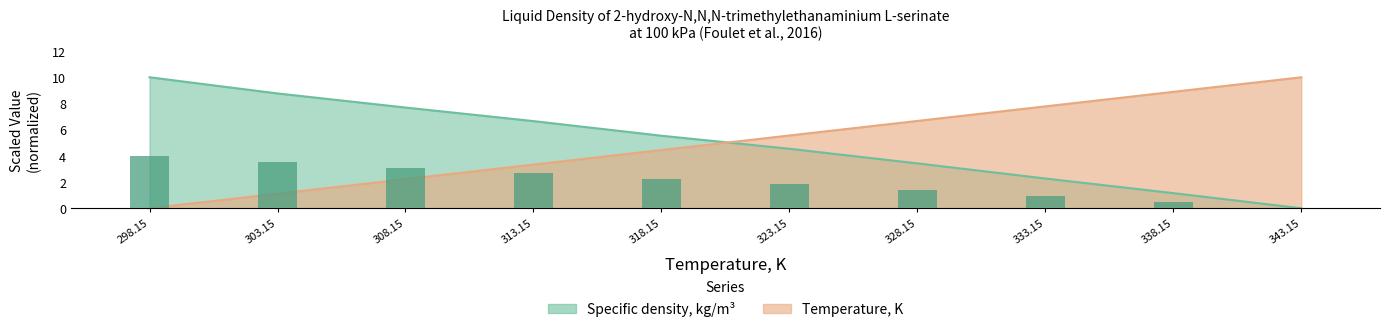

Which category has the lowest value in the Temperature, K series?

298.15